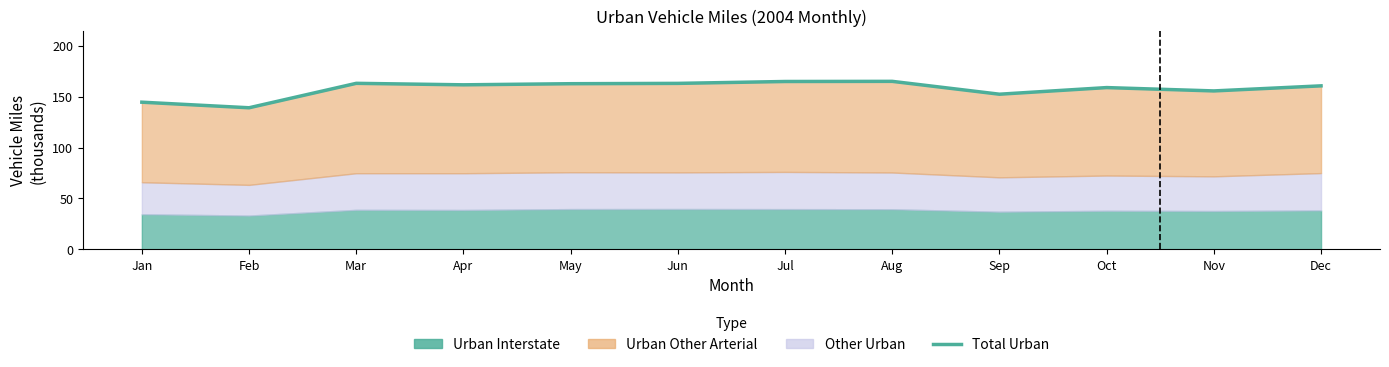

Where does the data first go above 161?

Mar